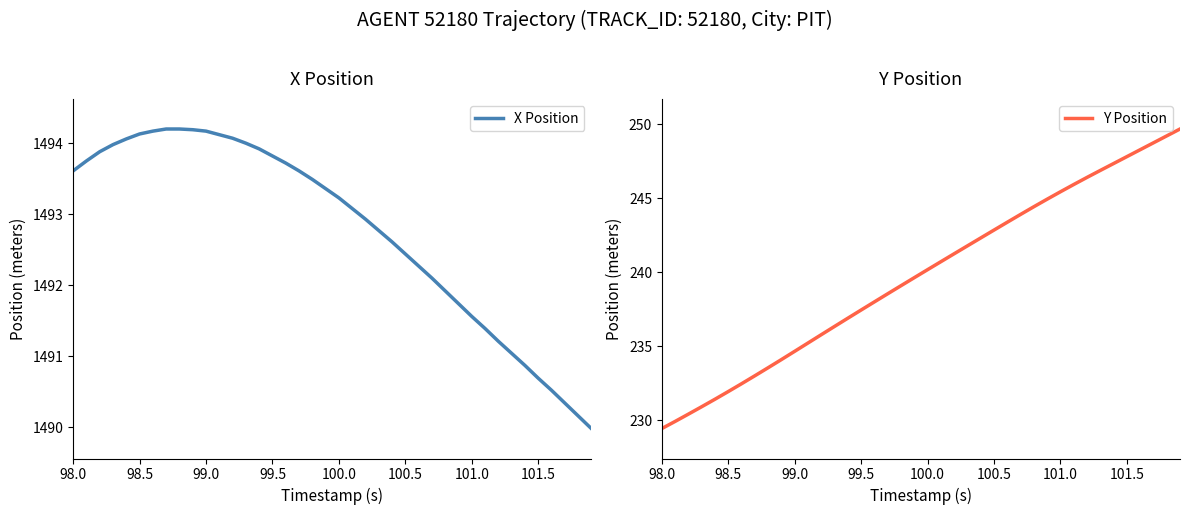

What is the sum of all Y Position values?

9590.4